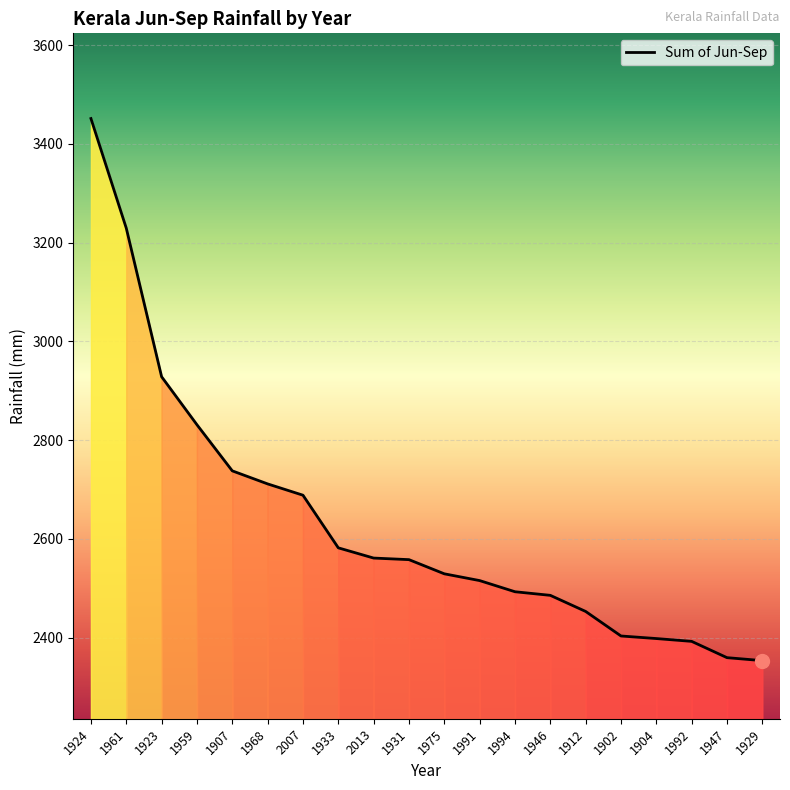

True or false: the data shows 902.9 at 1947.

False